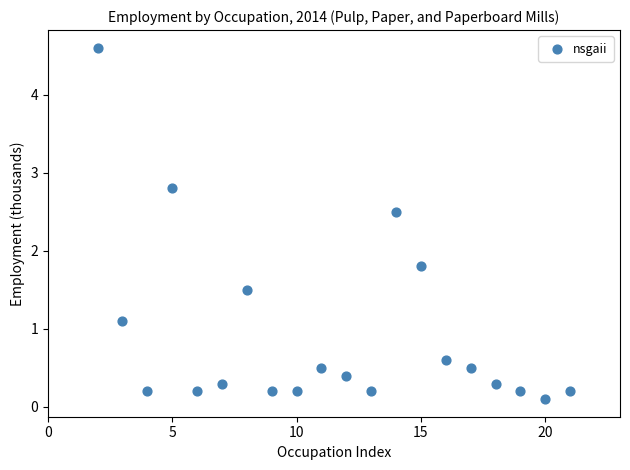

What is the range of Y values (max minus min)?

4.5